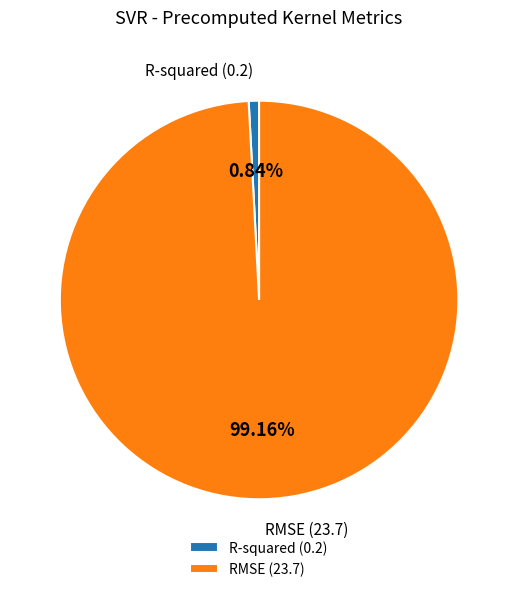

How many slices are in this pie chart?

2